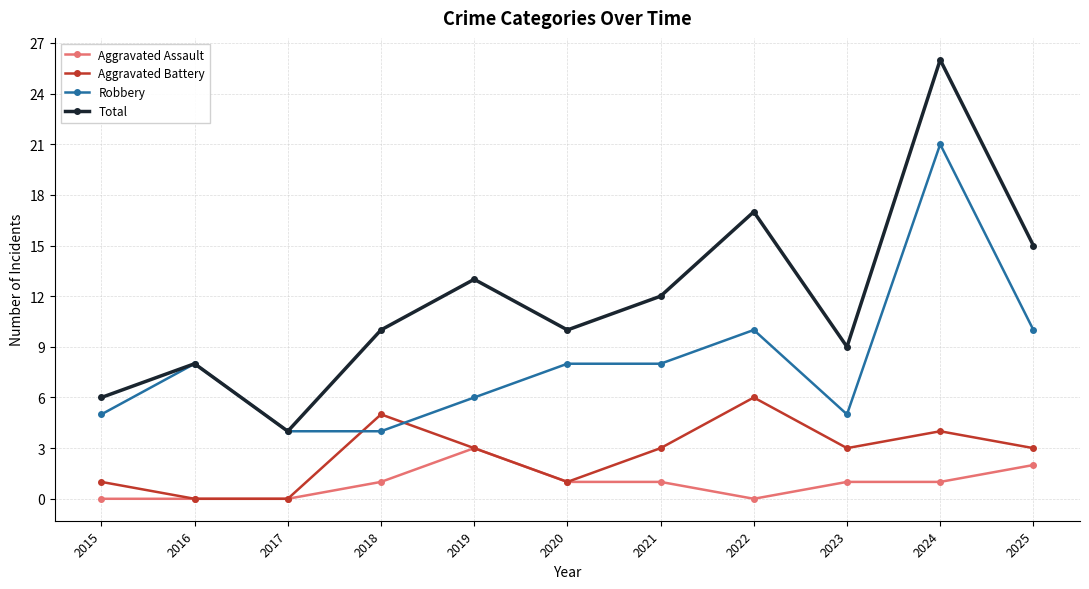

The Total series shows 45 at 2024. True or false?

False